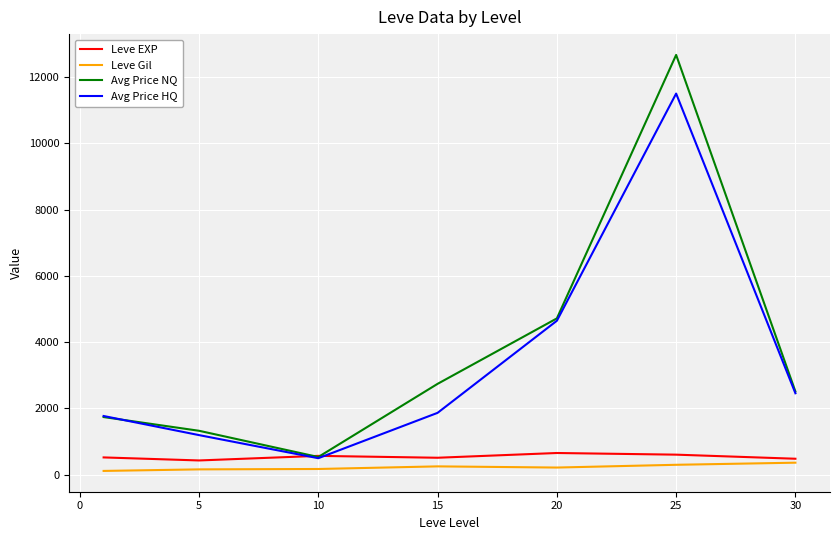

What is the highest value of the Avg Price HQ series?

11502.8